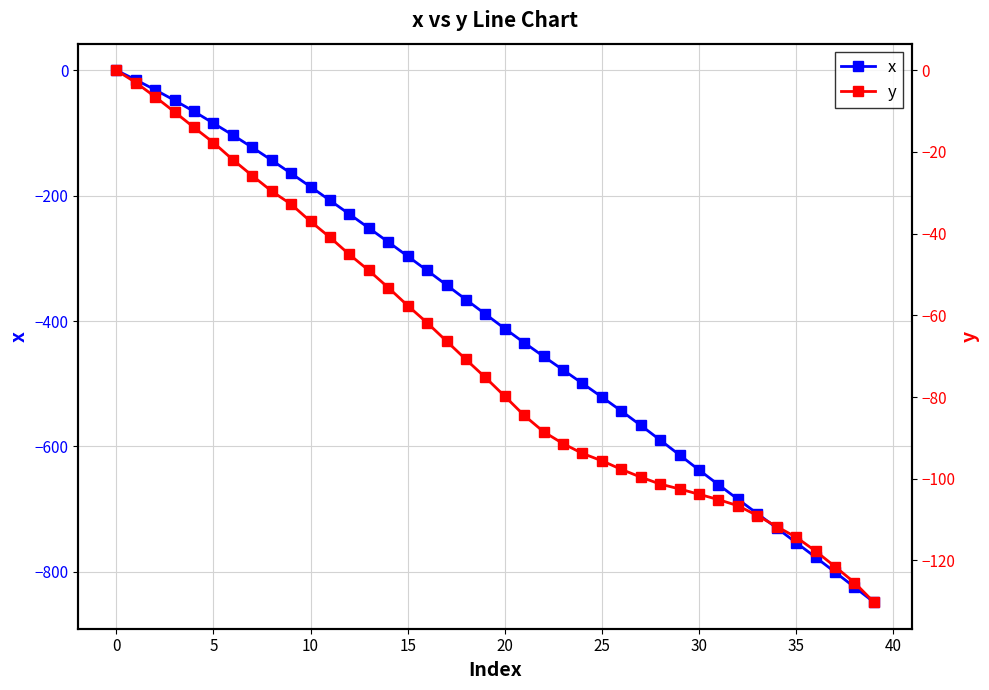

What is the label of the 27th point from the right?

13